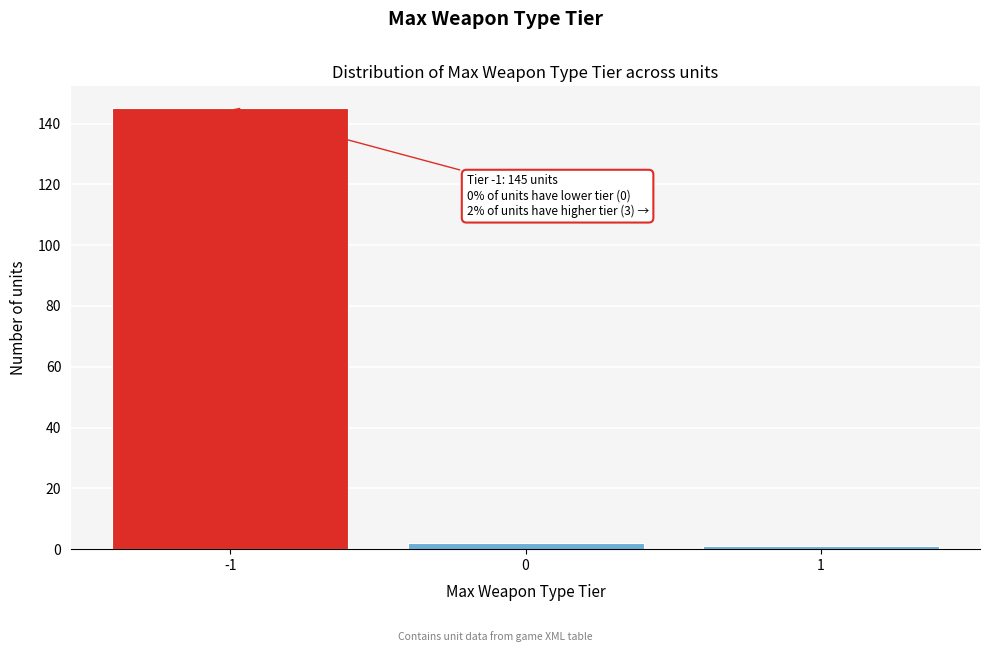

Reading left to right, extract all data points from this chart.

-1=145	0=2	1=1